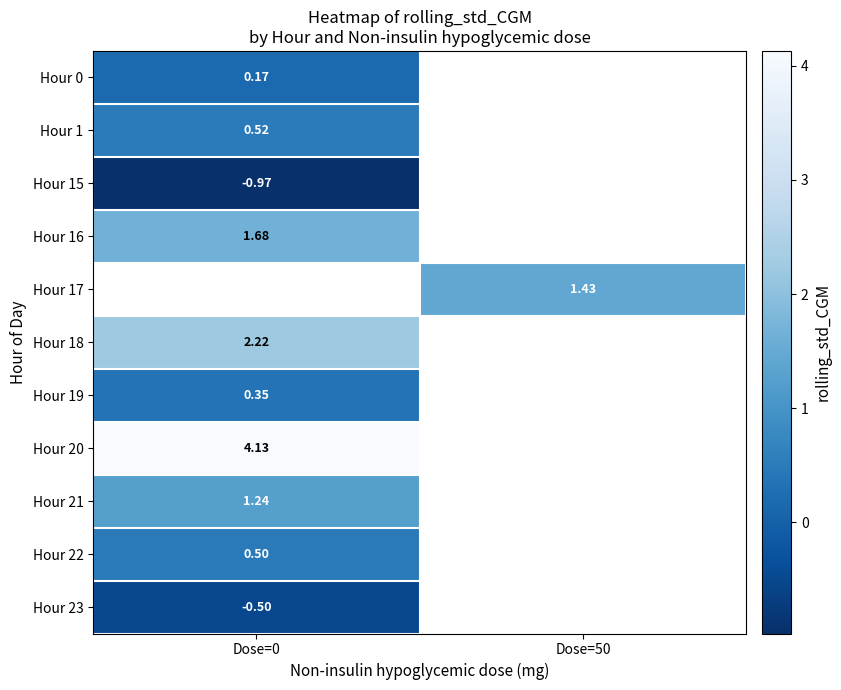

Is the value of Hour 22 at Dose=0 greater than the value of Hour 18 at Dose=0?

No